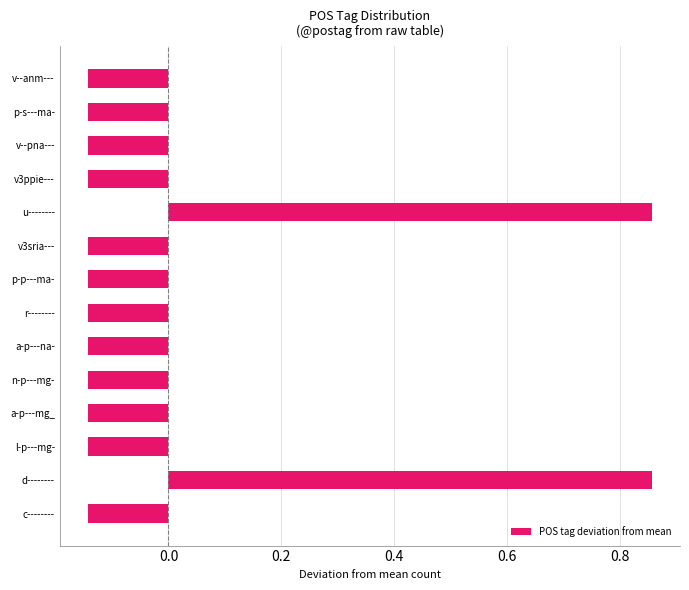

How many data points are above 0?

2